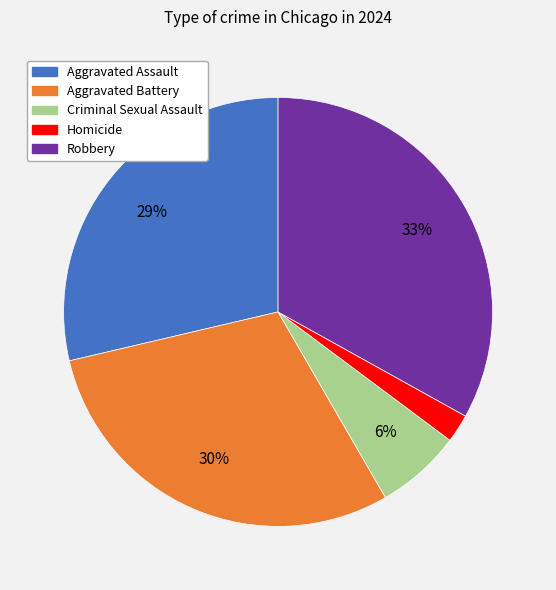

Is there a majority slice in this chart?

No